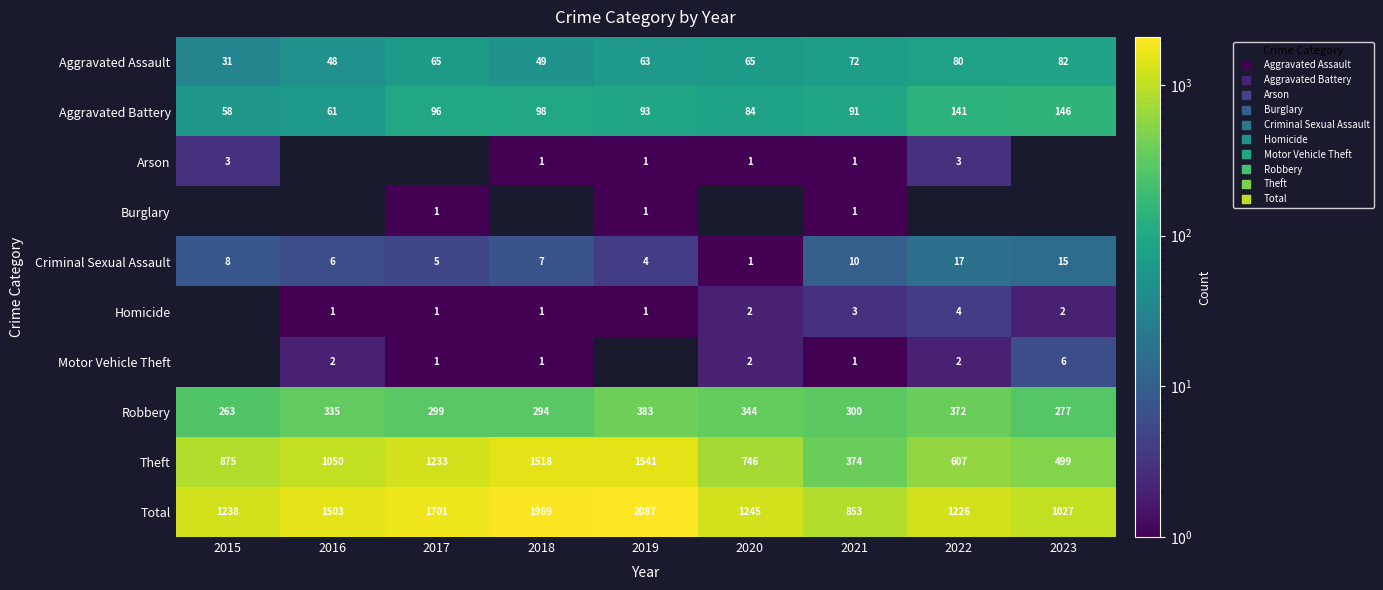

Which category has the highest value across all series?

2019